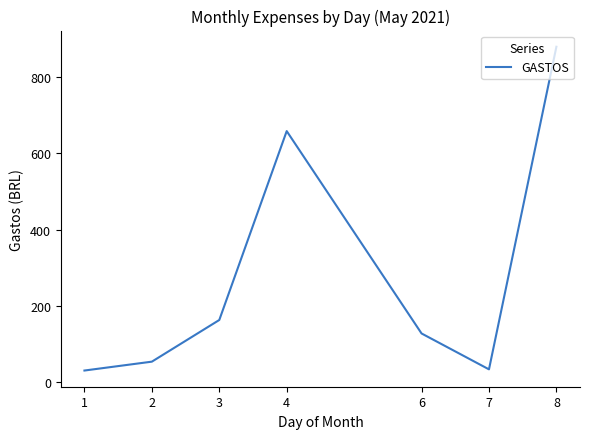

Approximately how many times larger is the value at 4 compared to 1?

22.0